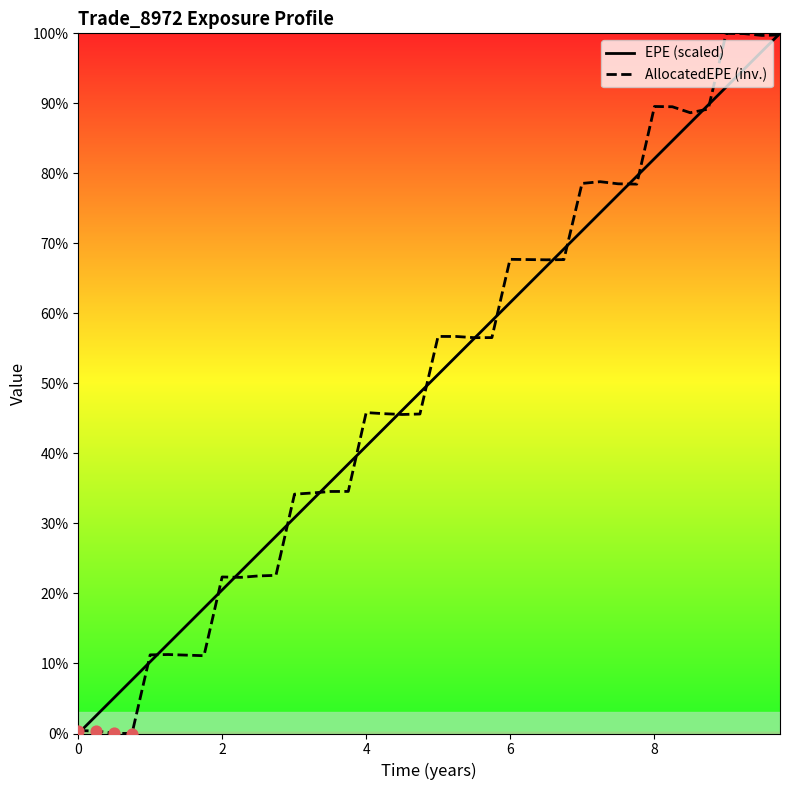

Which series has the largest total across all categories?

AllocatedEPE (inv.)